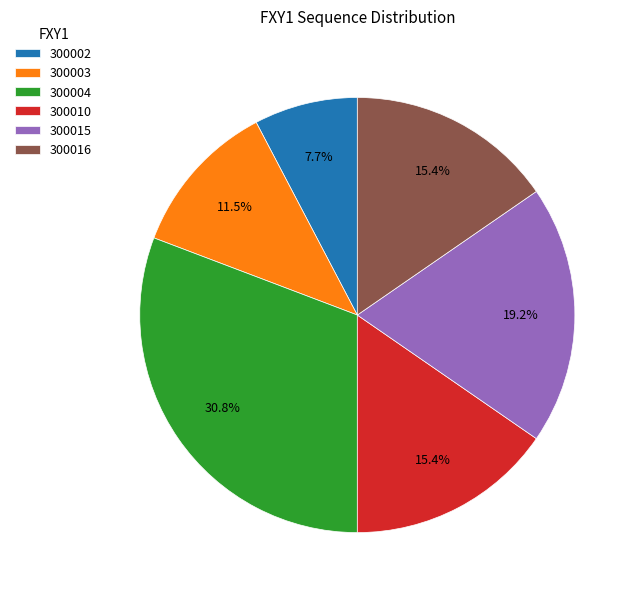

Which category has the smallest portion of the pie?

300002